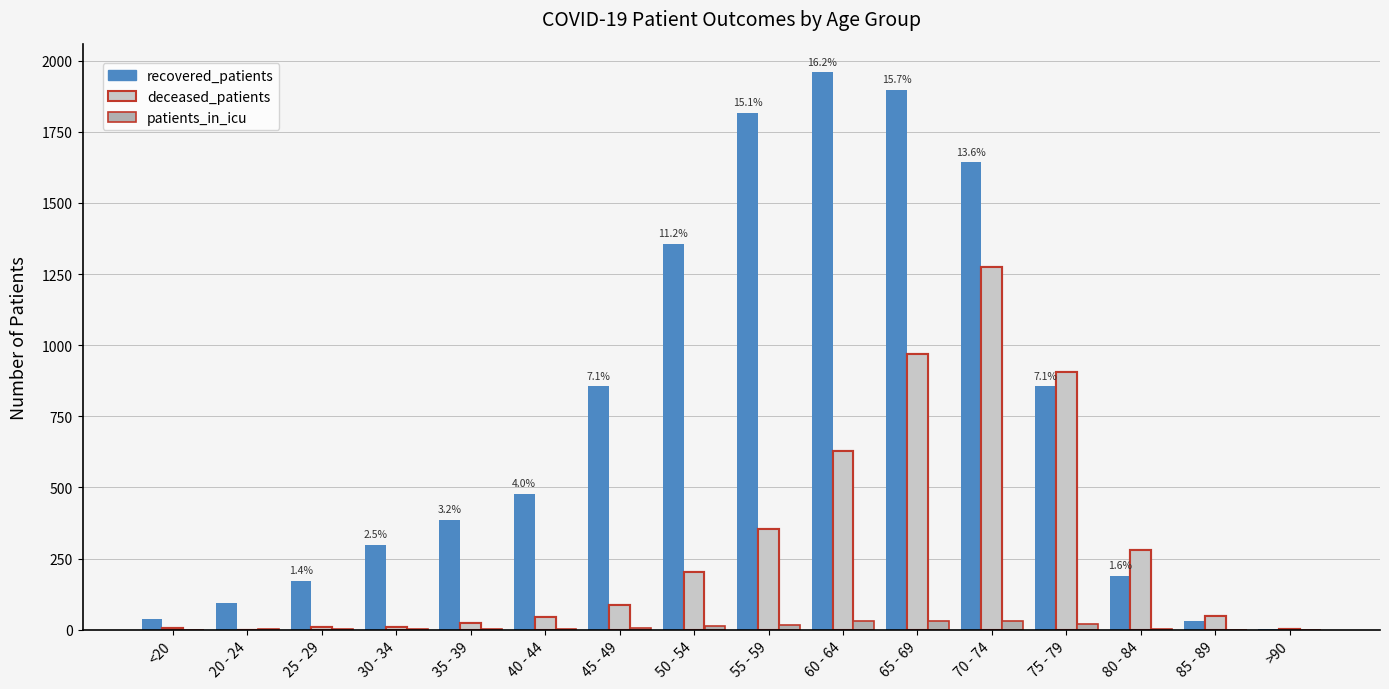

What is the difference between the maximum and minimum values in the recovered_patients series?

1956